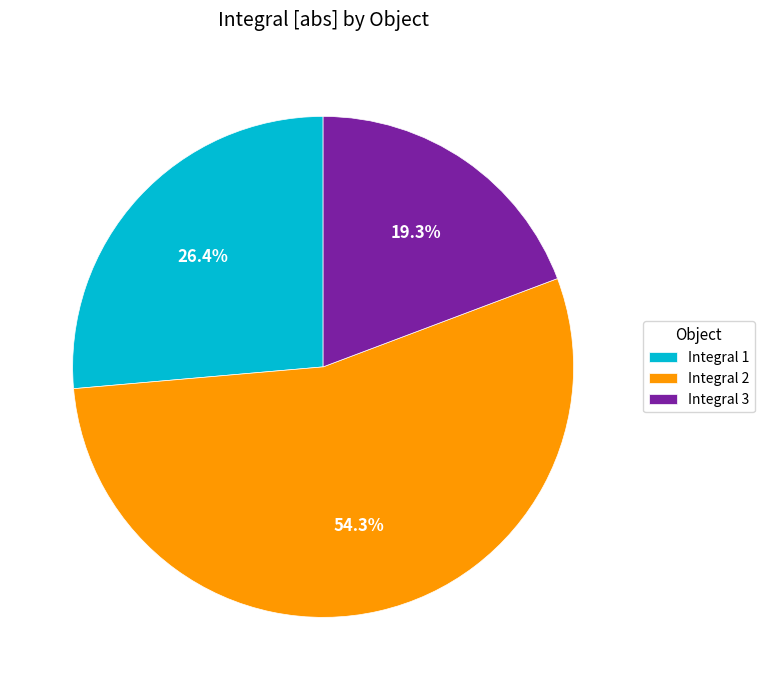

Between Integral 1 and Integral 2, which is larger?

Integral 2